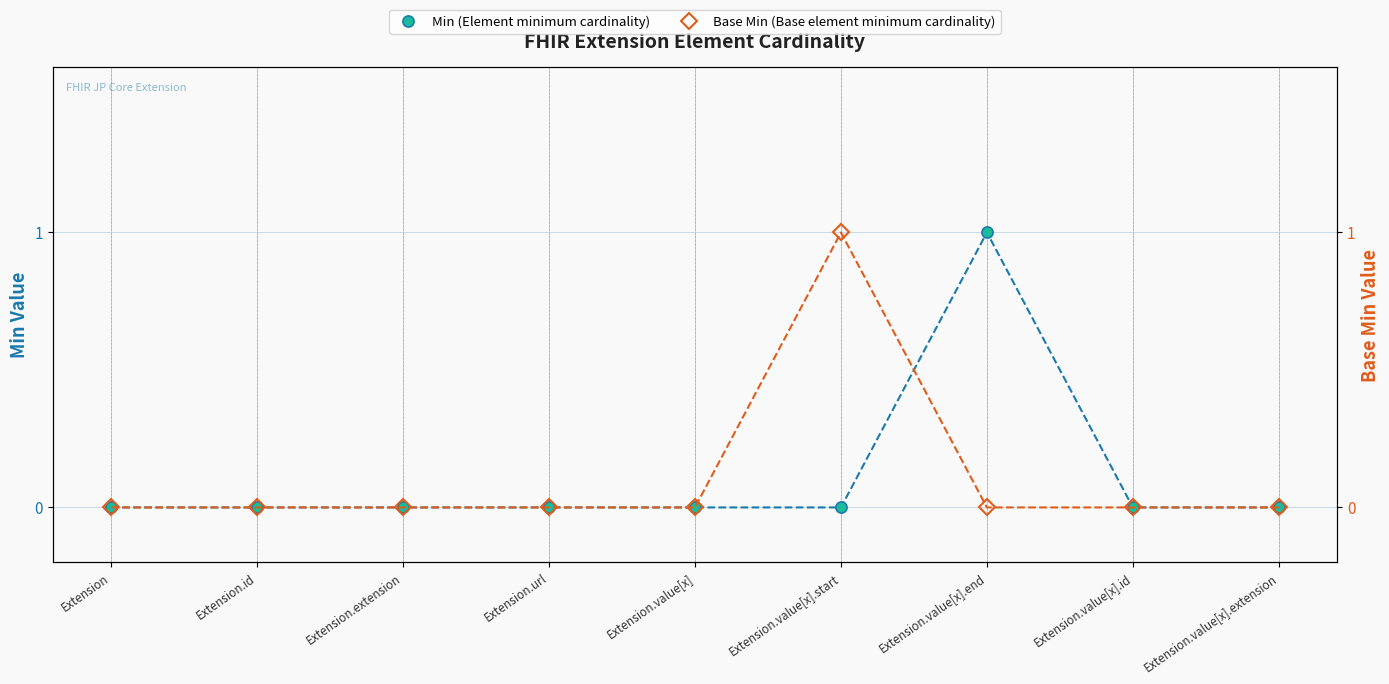

Count the Base Min (Base element minimum cardinality) values in the range 0 to 1.

9